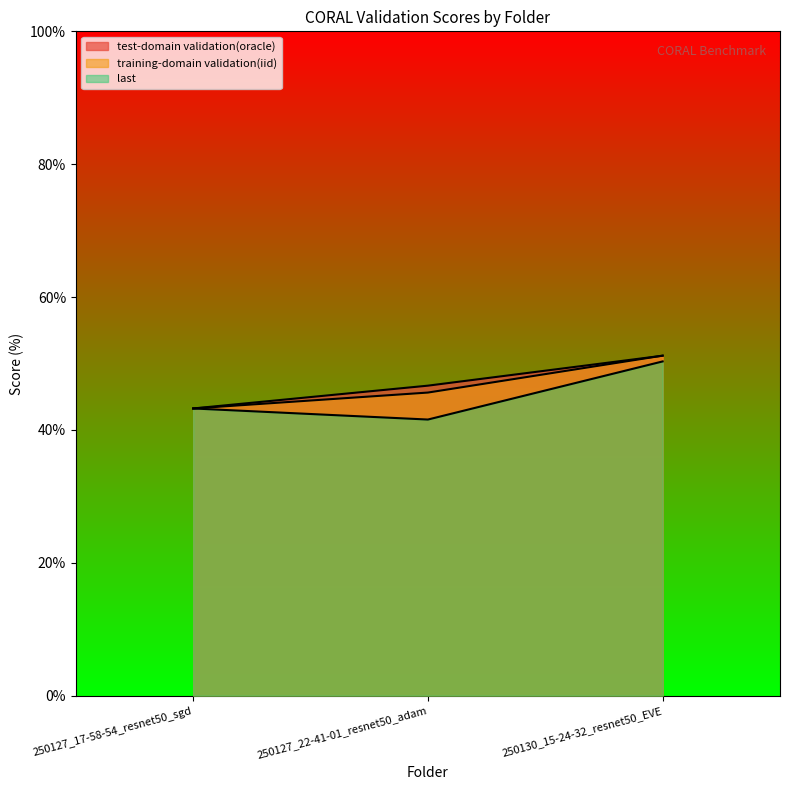

How many lines are shown in the chart?

3